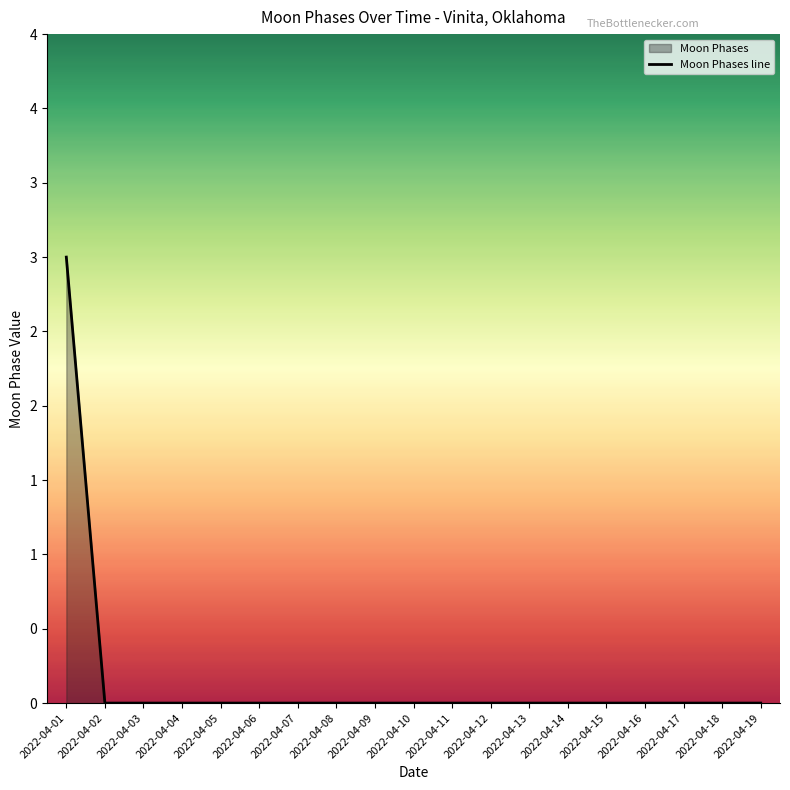

The chart shows a value of 0 at 2022-04-11. True or false?

True